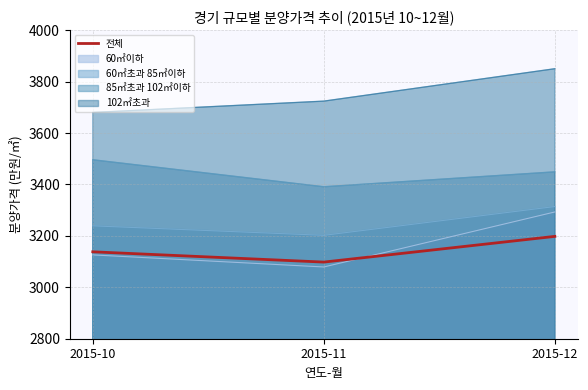

At which category does the chart reach its minimum across all series?

2015-11